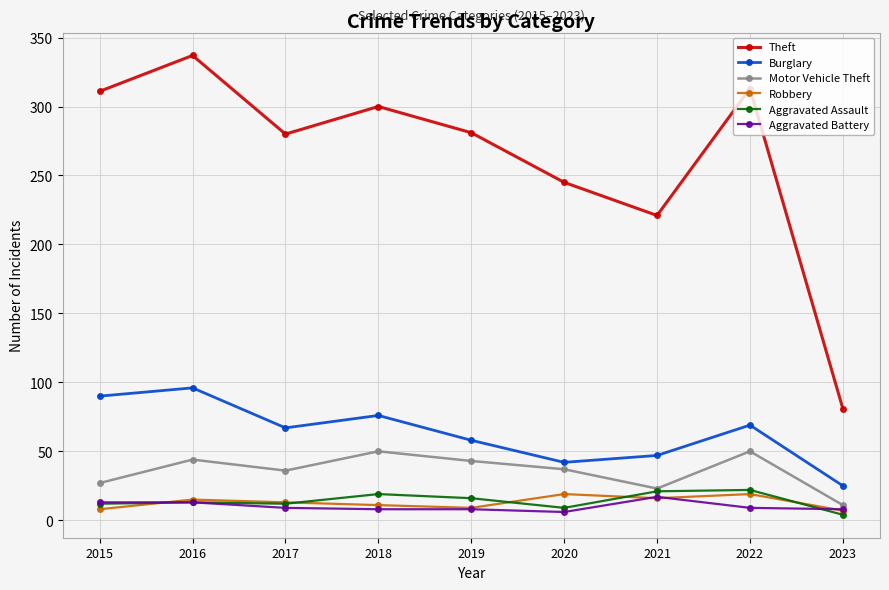

True or false: Theft and Aggravated Battery intersect in this chart.

False